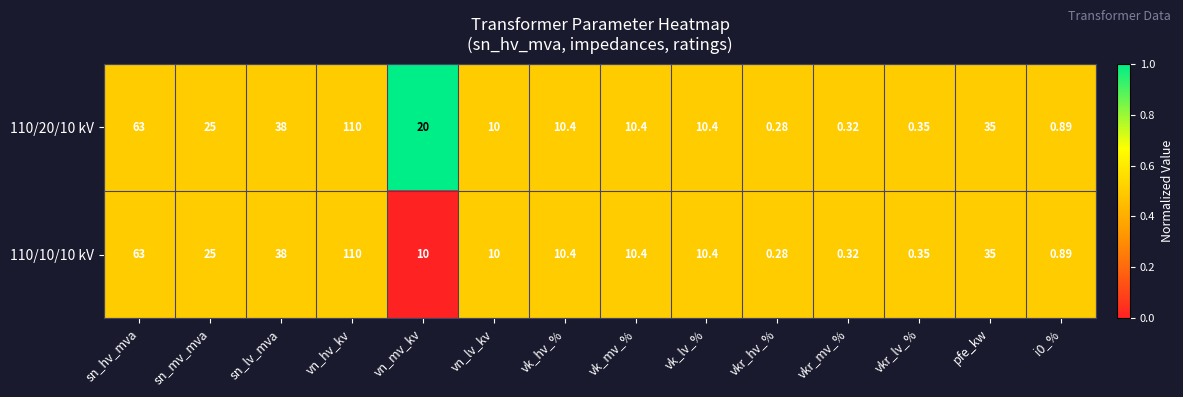

What is the total value across all series at vk_mv_%?

20.8